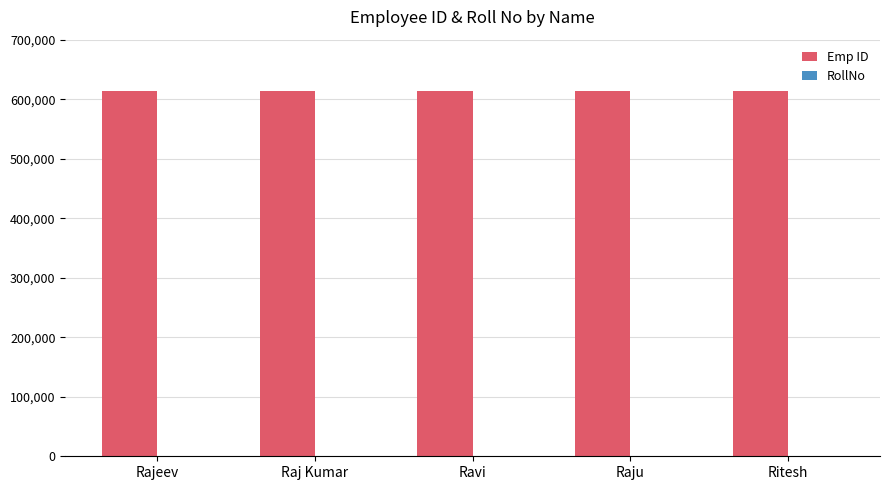

True or false: Emp ID has a value of 426104 at Ravi.

False